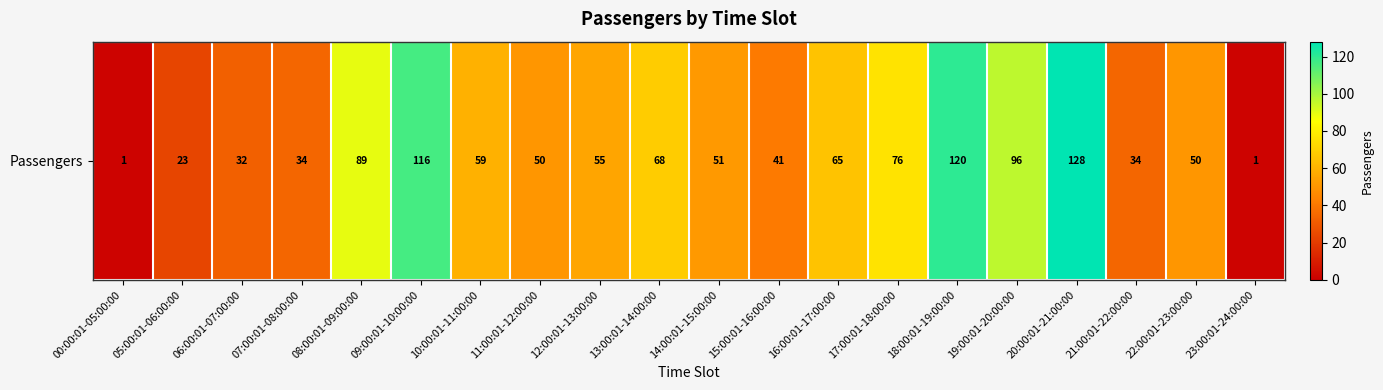

What is the minimum value shown in the chart?

1